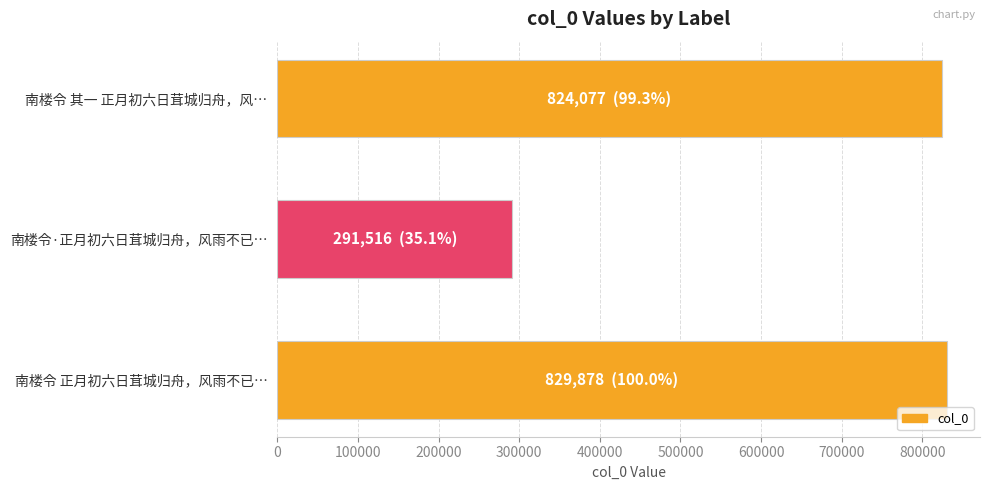

What is the maximum value shown in the chart?

829878